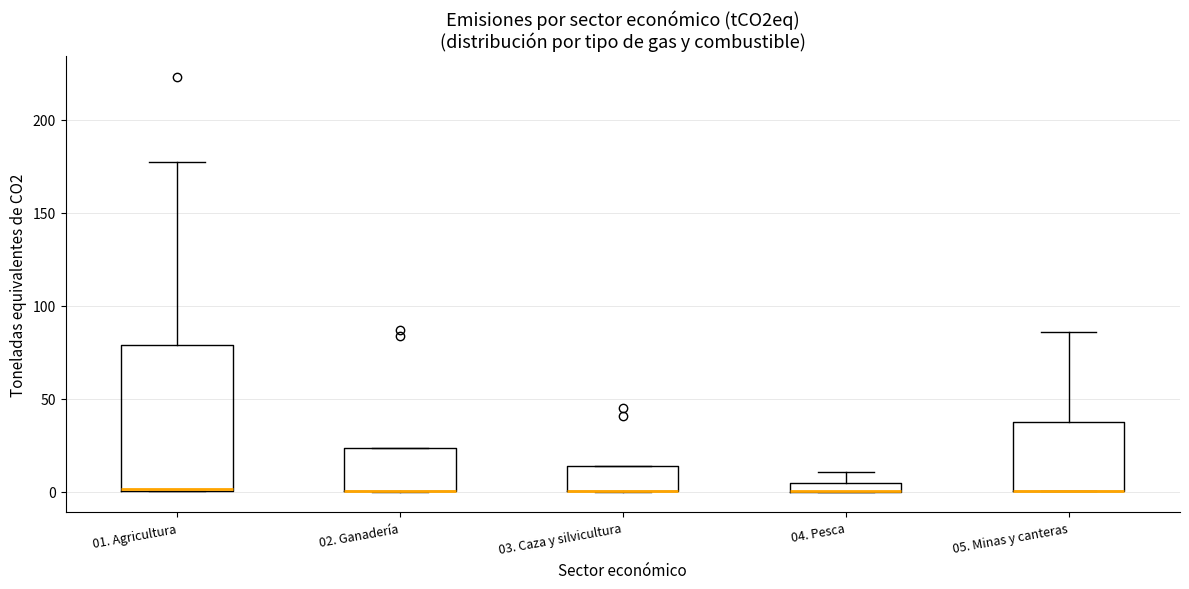

Where does the upper whisker of the box for 01. Agricultura end on the y-axis? The values are not printed on the chart, so give them approximately, as read against the axis.

175